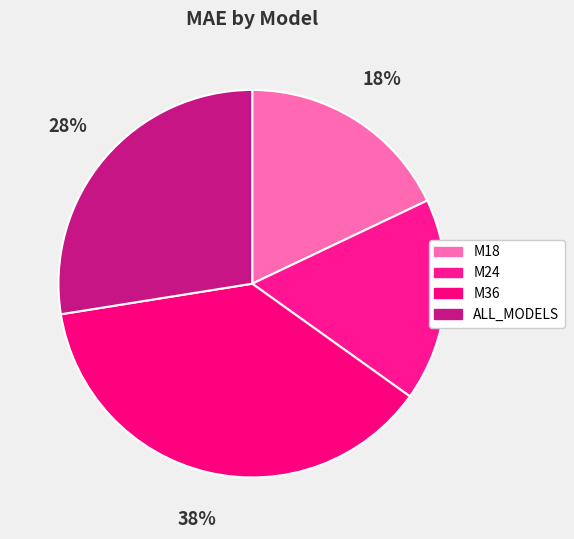

Between M24 and M18, which is larger?

M18